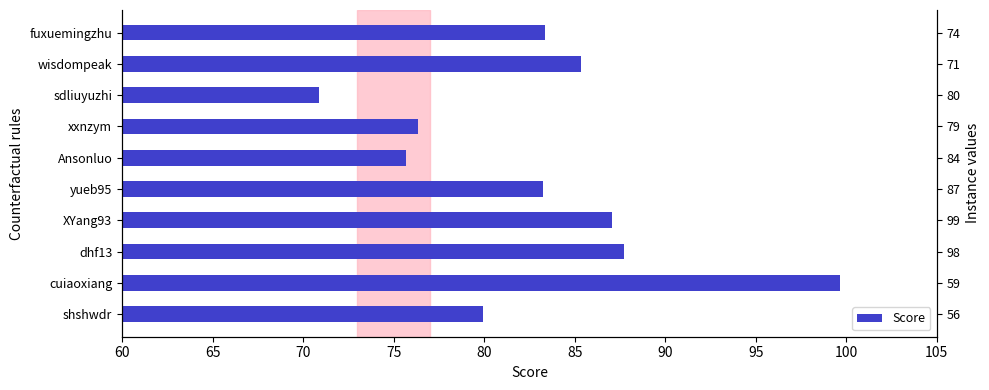

What is the value of the 2nd bar from the left?

99.7